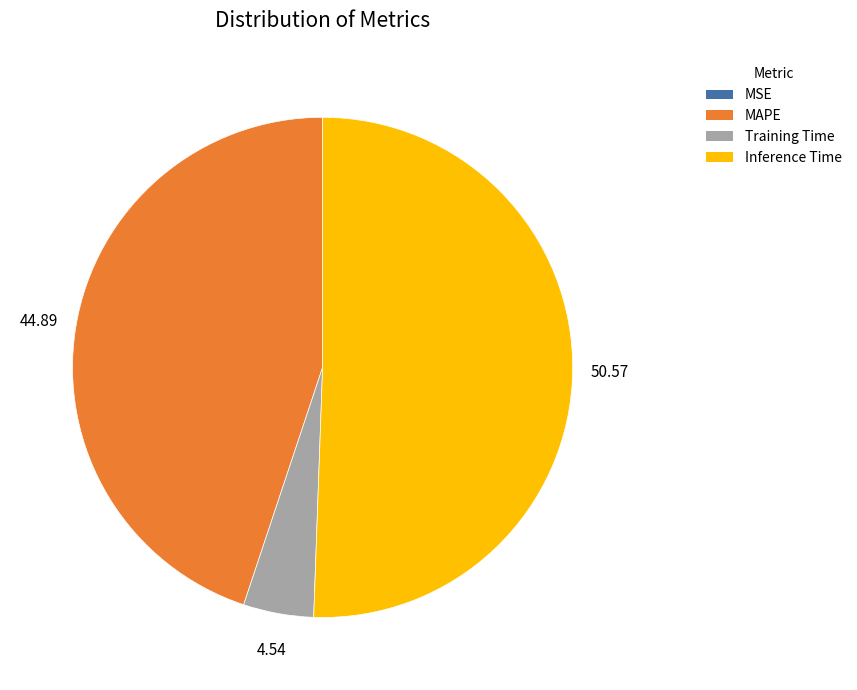

What is the largest slice in the pie chart?

Inference Time